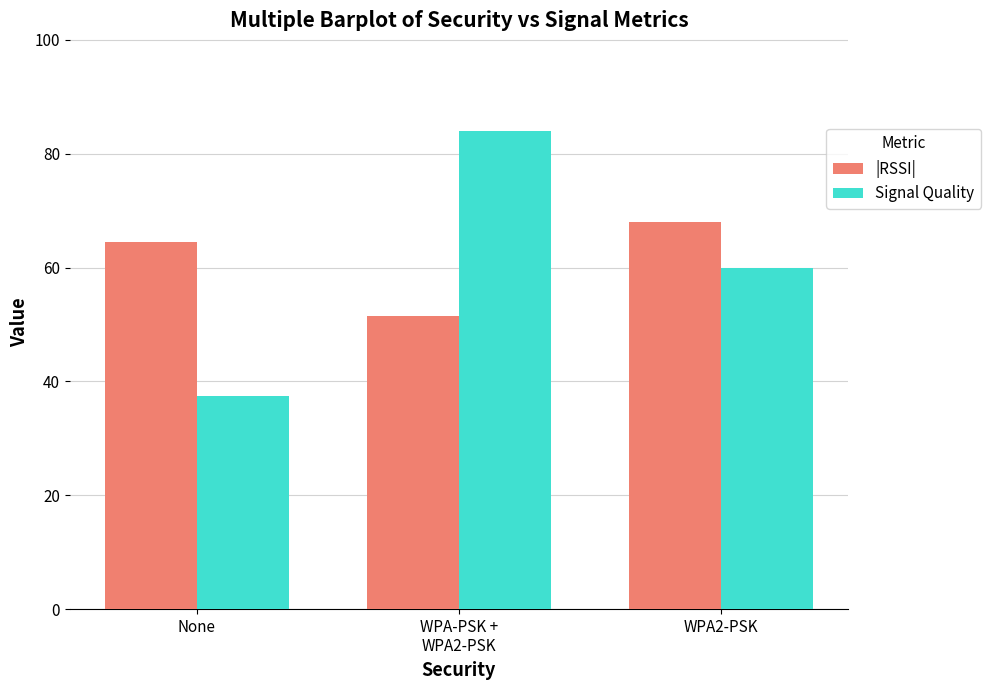

At which label is |RSSI| closest to 59?

None